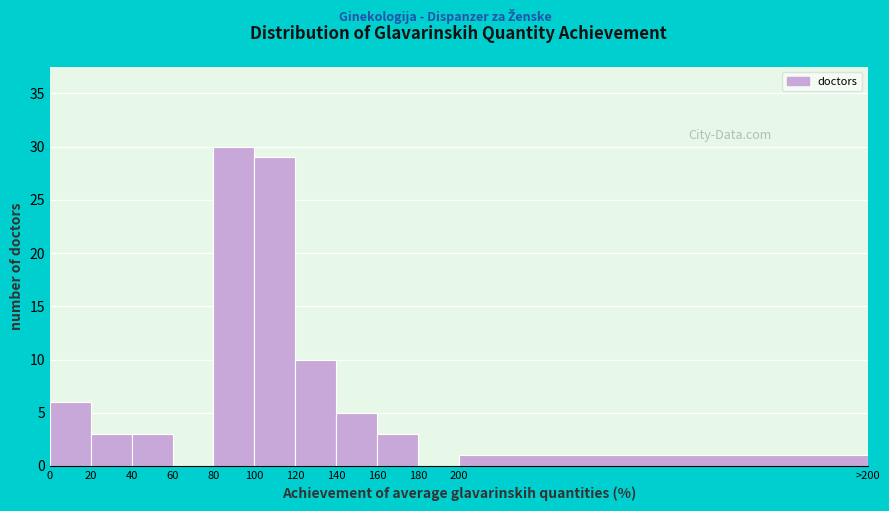

Reading left to right, list all the values displayed in this chart.

0=6	20=3	40=3	60=0	80=30	100=29	120=10	140=5	160=3	180=0	200=1